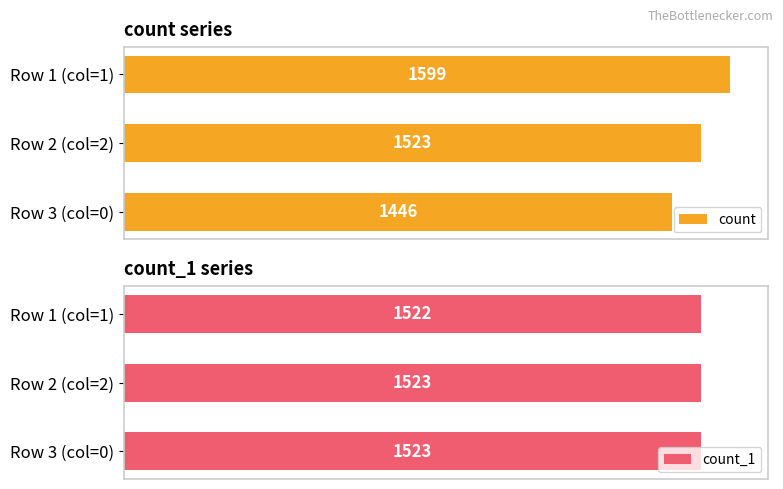

What is the difference between the second highest and minimum values in the count_1 series?

1